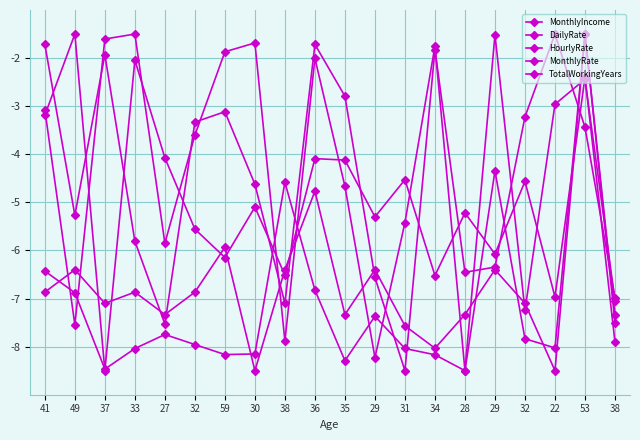

How many data points in HourlyRate are above -3?

6